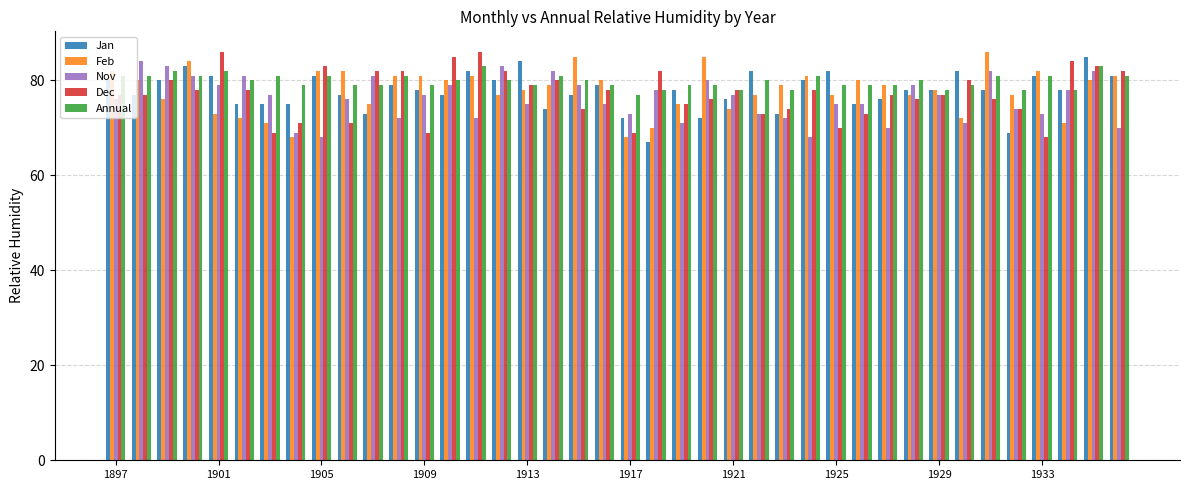

What is the difference between the maximum and second lowest values in the Dec series?

17